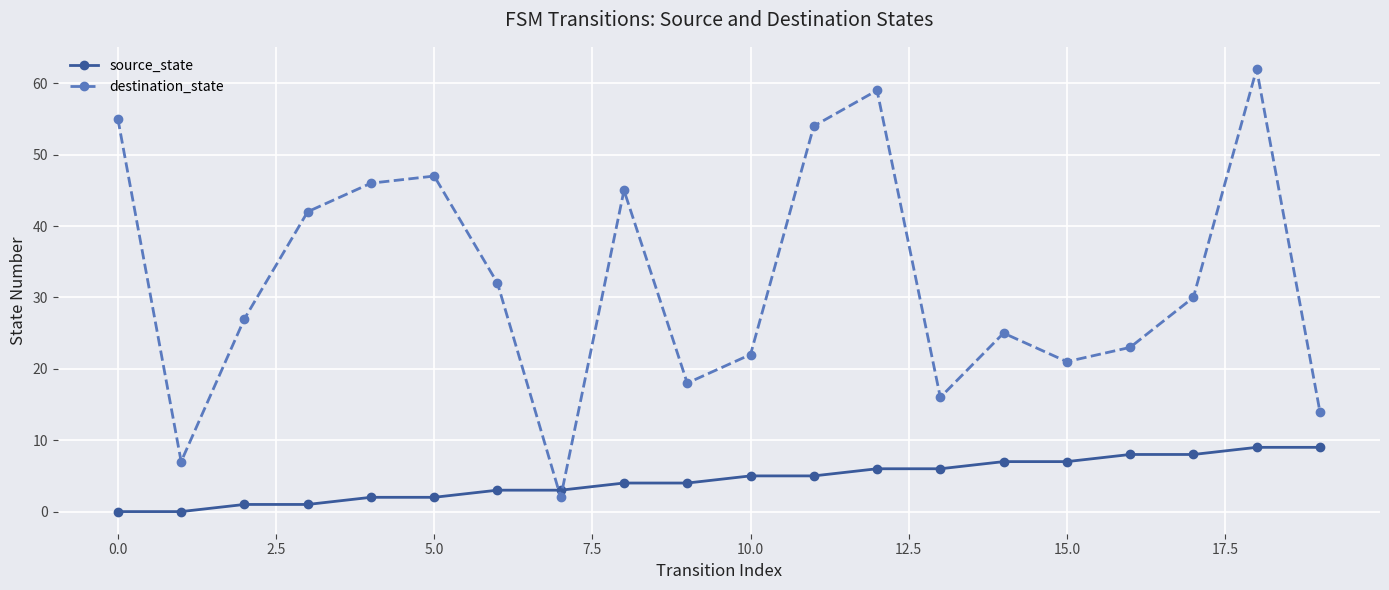

What is the greatest value displayed?

62